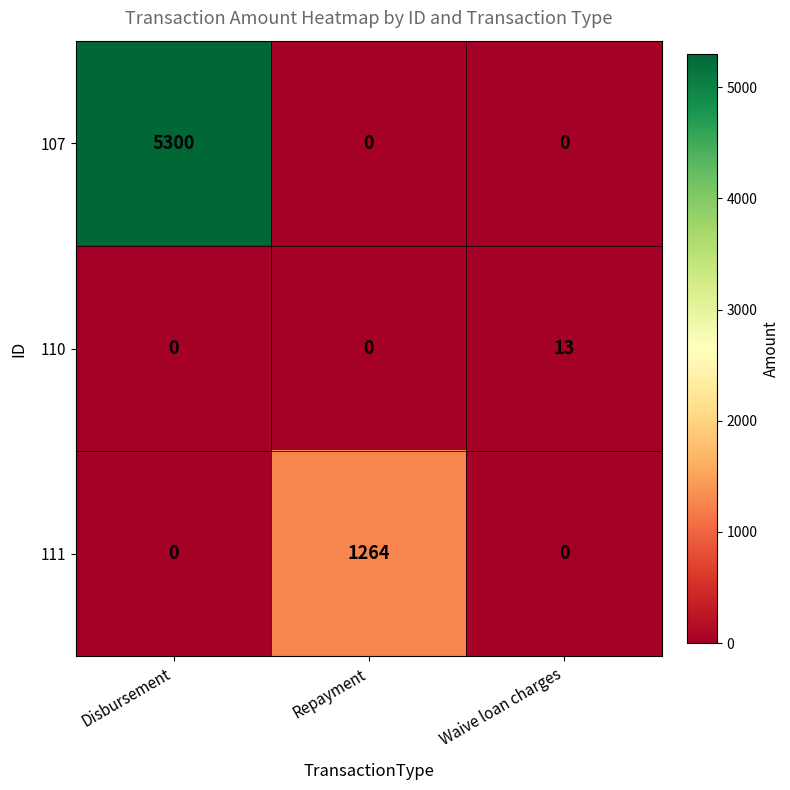

What is the average value of the 110 series?

4